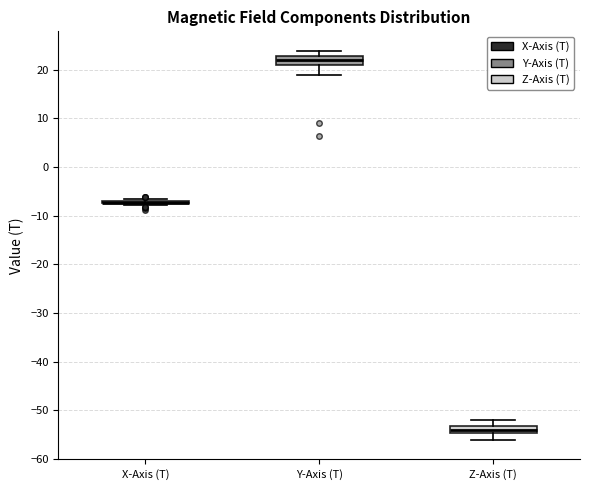

Where does the lower whisker of the box for Z-Axis (T) end on the y-axis? The values are not printed on the chart, so give them approximately, as read against the axis.

-56